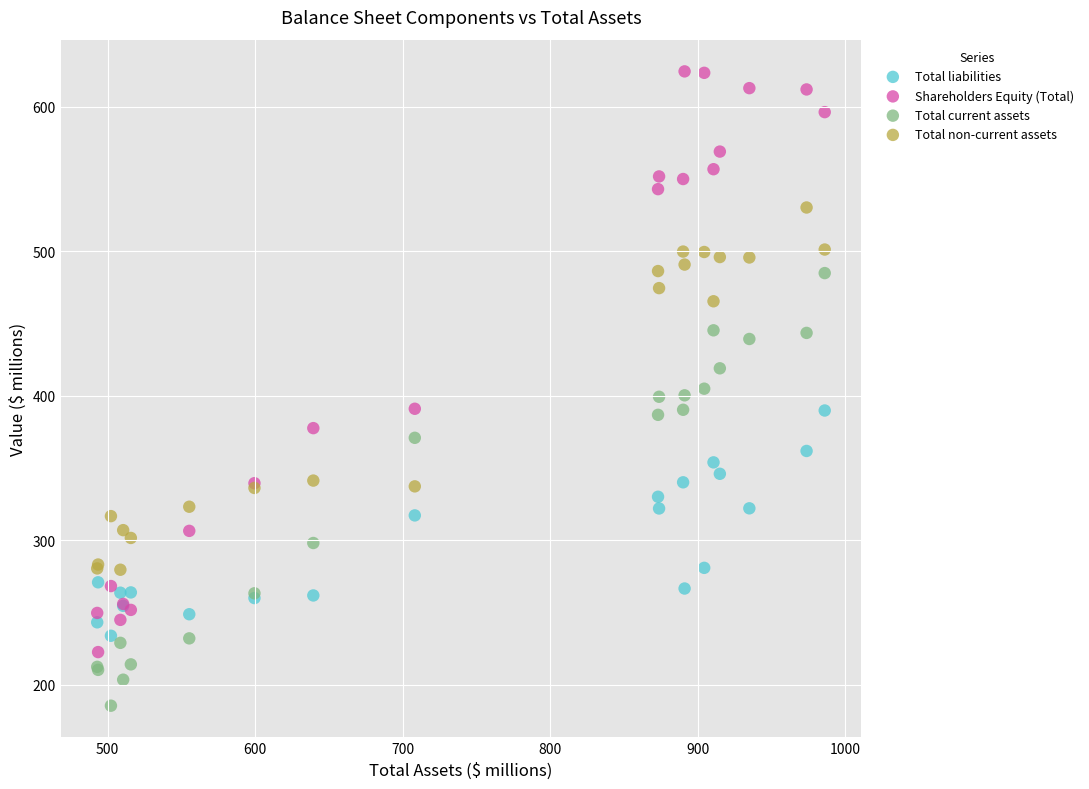

Which series has the widest spread of Y values?

Shareholders Equity (Total)